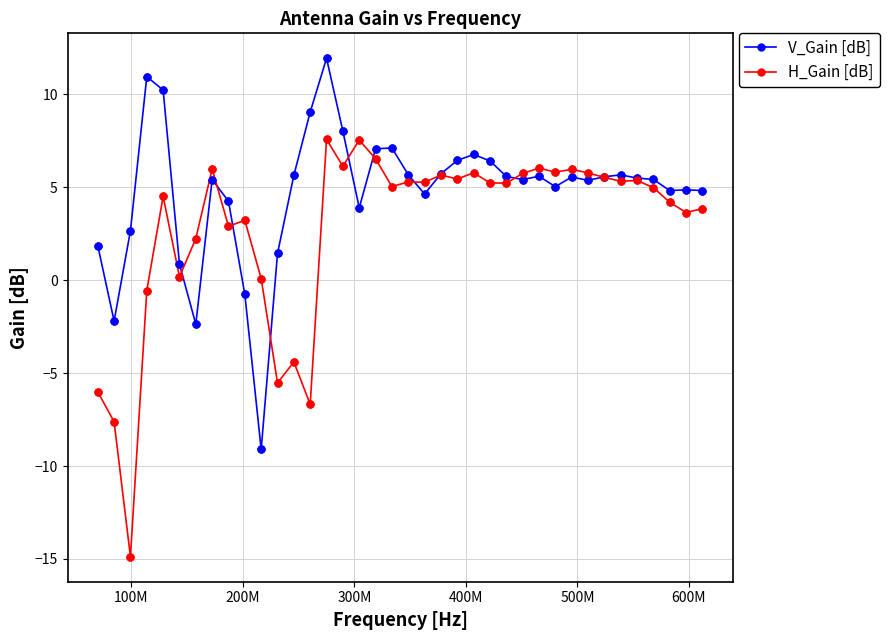

What is the value of the V_Gain [dB] point at the 37th from the left?

4.9